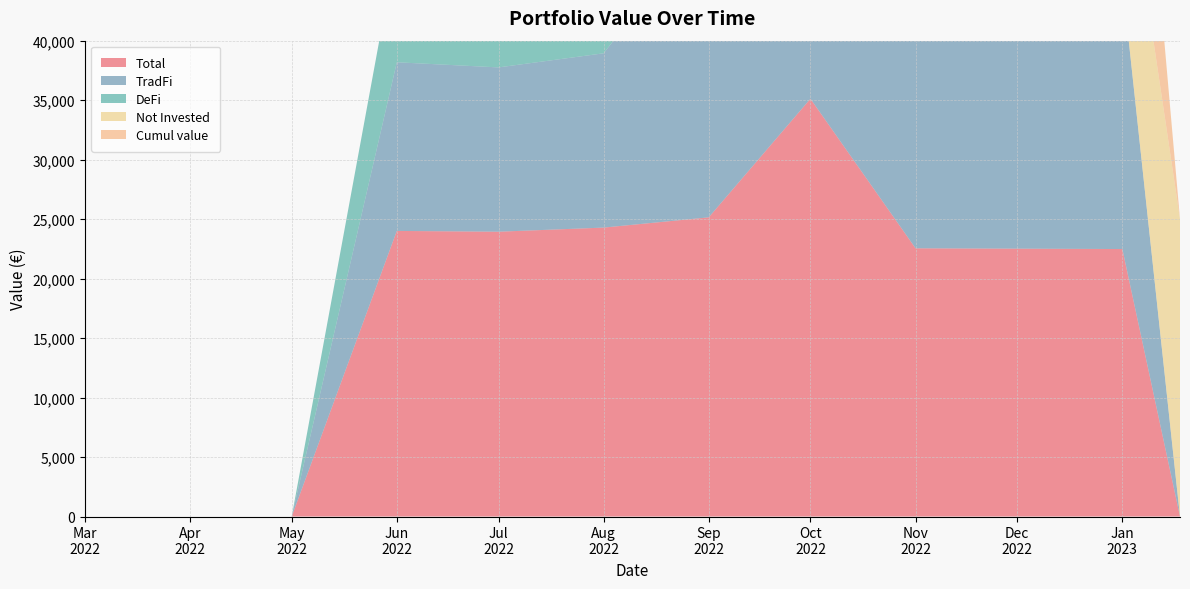

Reading left to right, list all the values displayed in this chart.

Total: 0.0	0.0	0.0	24007.5	23940.9	24287.1	25148.5	35117.0	22547.3	22515.8	22484.3	0.0
TradFi: 0.0	0.0	0.0	14177.0	13812.0	14651.7	25148.5	35130.0	22556.8	22521.8	22486.8	0.0
DeFi: 0.0	0.0	0.0	9830.5	10128.9	9635.4	0.0	0.0	0.0	0.0	0.0	0.0
Not Invested: 0.0	0.0	0.0	0.0	0.0	0.0	0.0	0.0	12538.2	12538.2	12538.2	25000.0
Cumul value: 0.0	0.0	0.0	0.0	25000.0	25000.0	25000.0	35000.0	22461.8	22461.8	22461.8	0.0